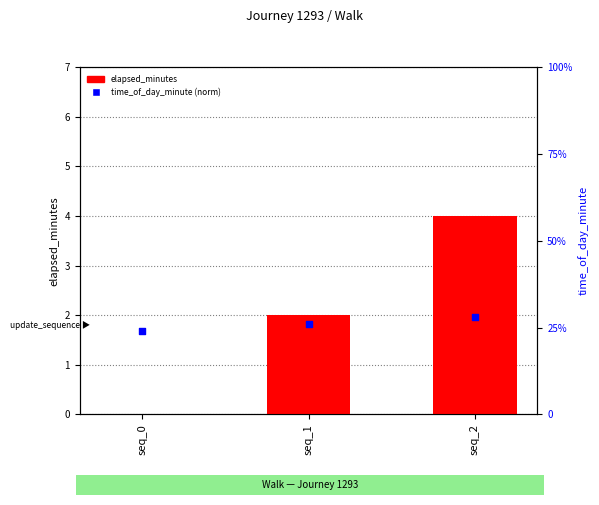

At which category is the sum across all series the highest?

seq_2